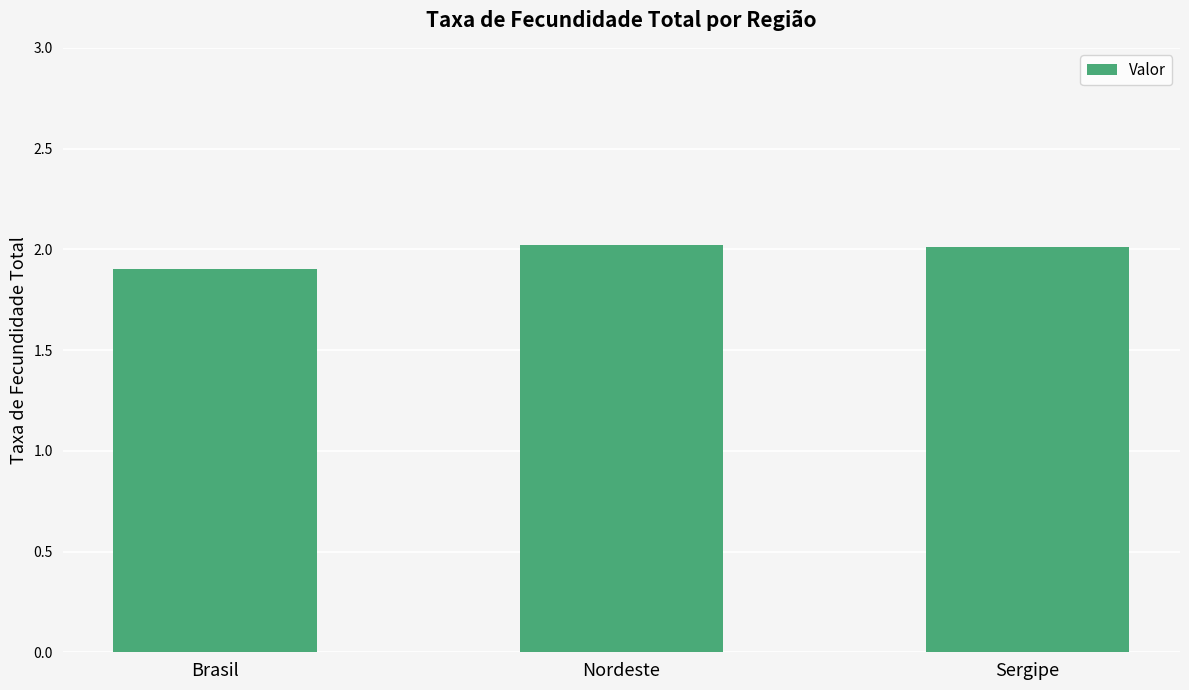

What is the maximum value shown in the chart?

2.0